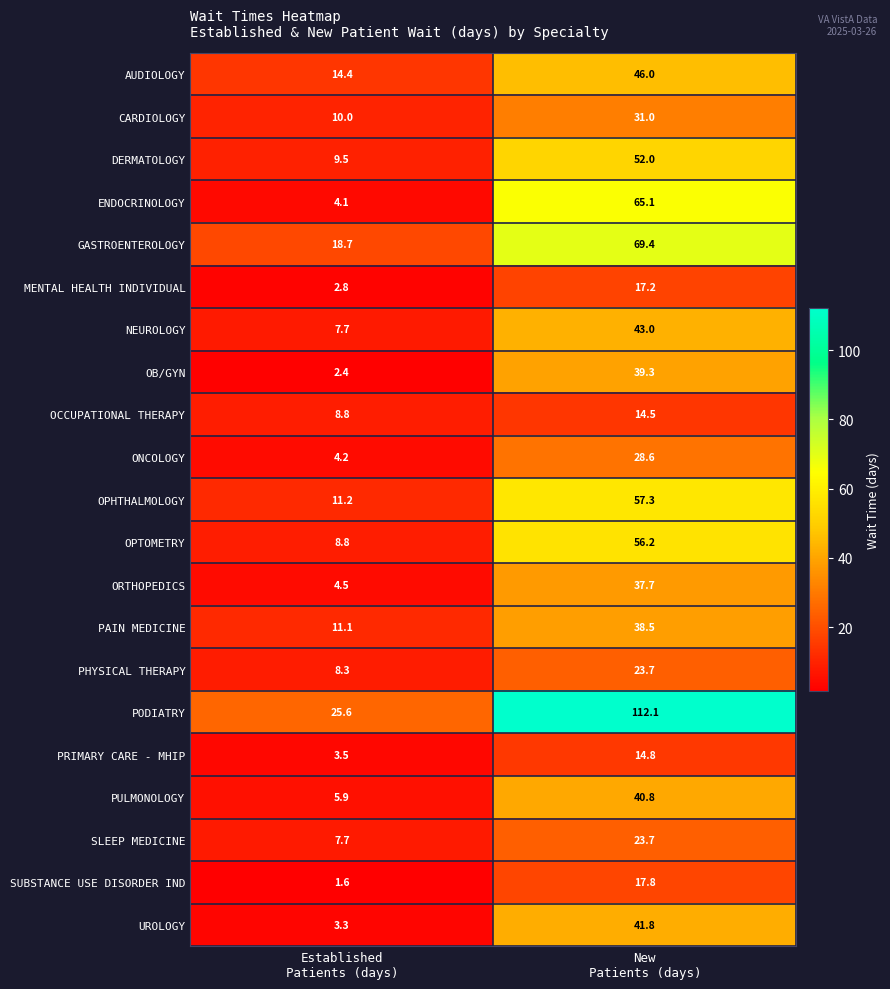

At how many categories does at least one series exceed 80?

1